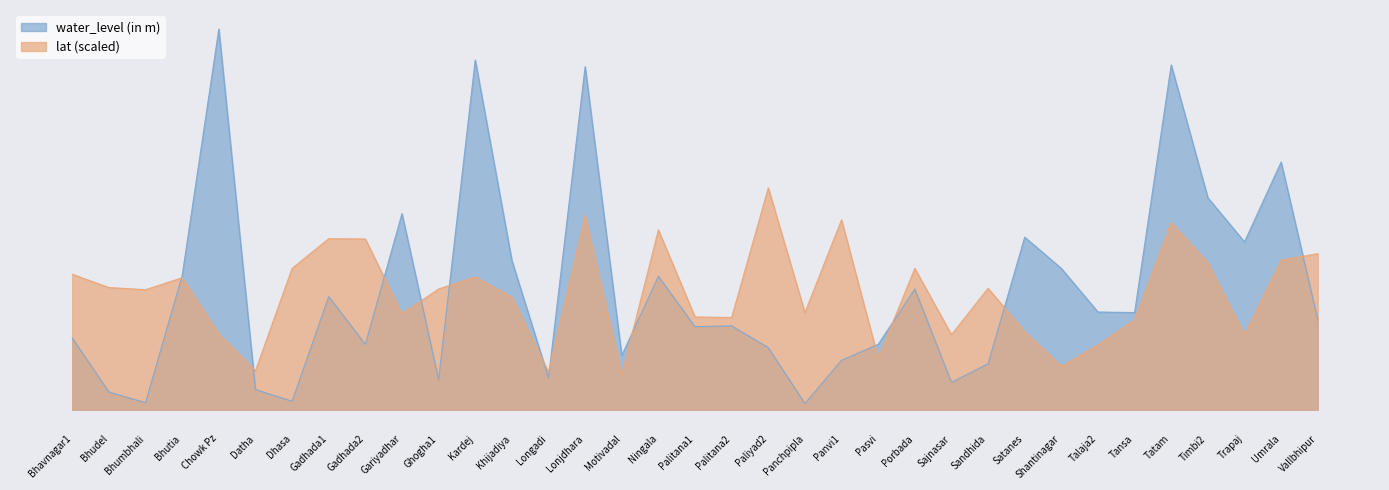

How many interior local peaks does the lat series have?

10